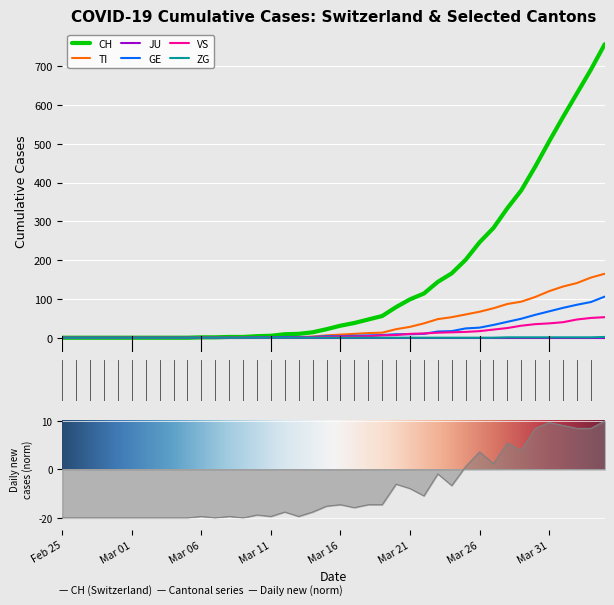

What is the maximum value for CH?

757